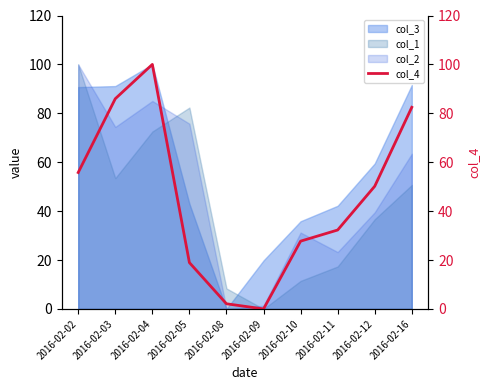

What is the average value?

45.5